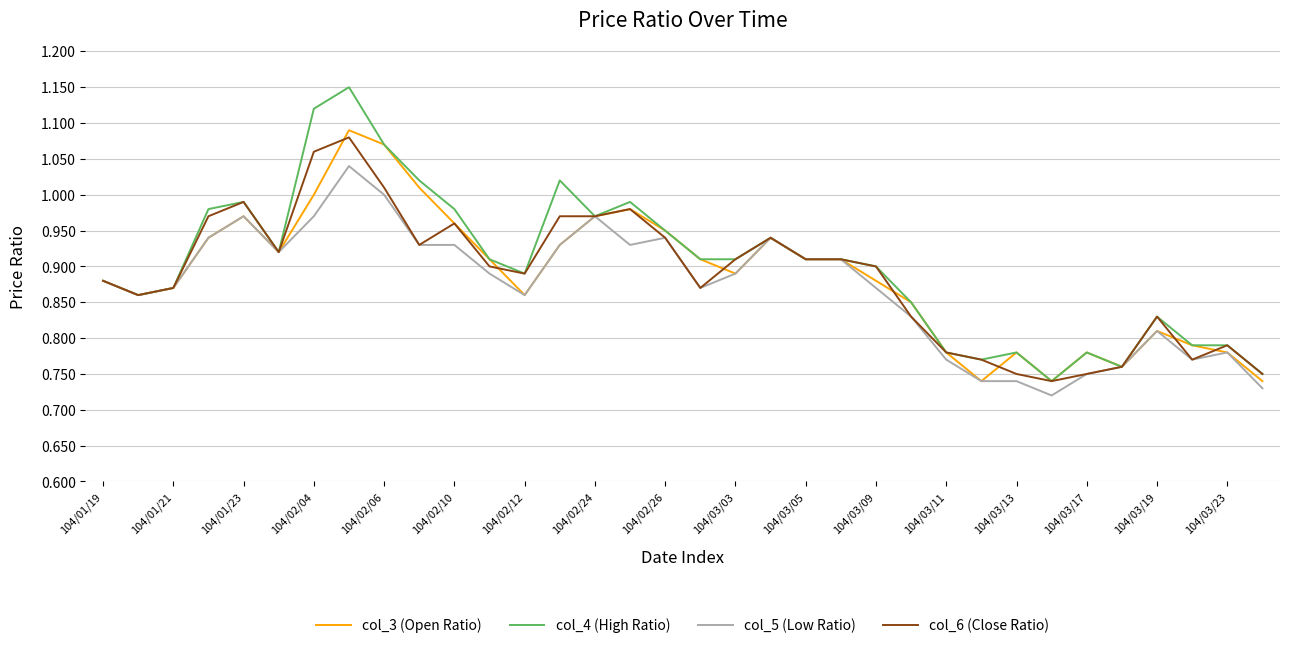

Which series has the largest range (max minus min)?

col_4 (High Ratio)